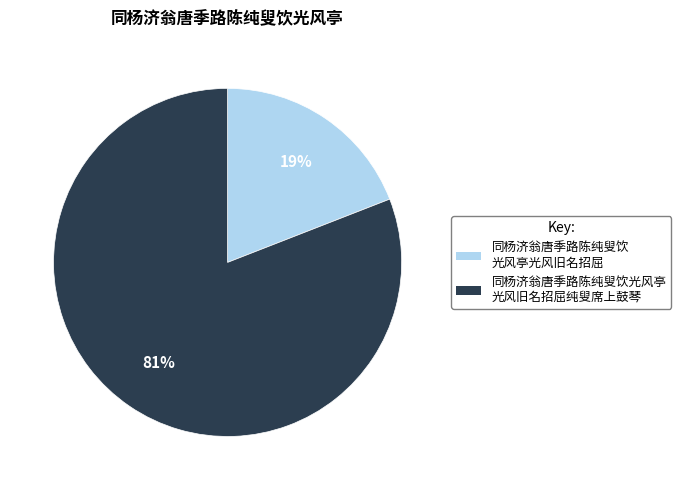

Is there a majority slice in this chart?

Yes